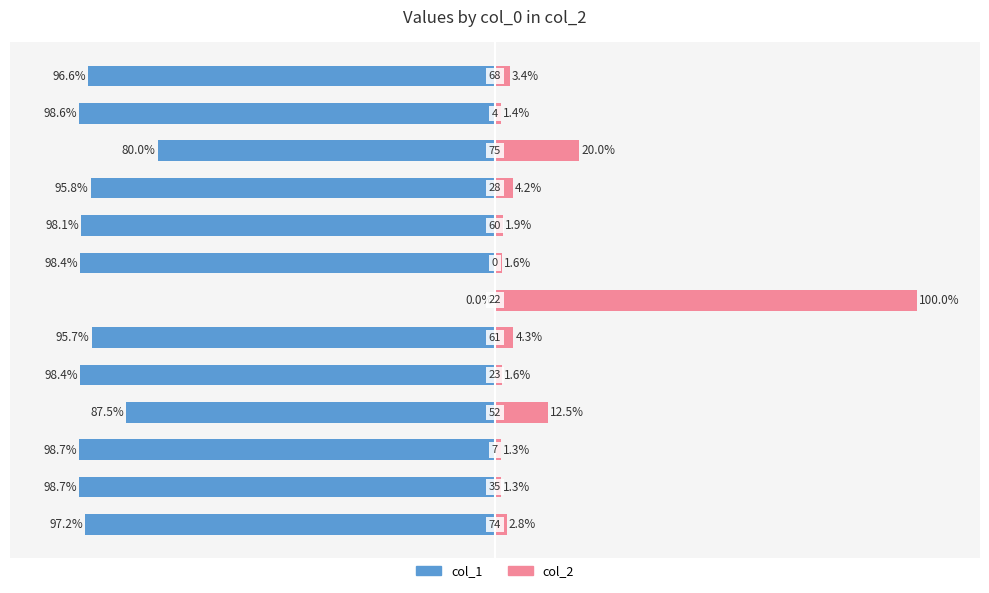

What is the value of the col_2 bar at the 1st from the left?

2.8